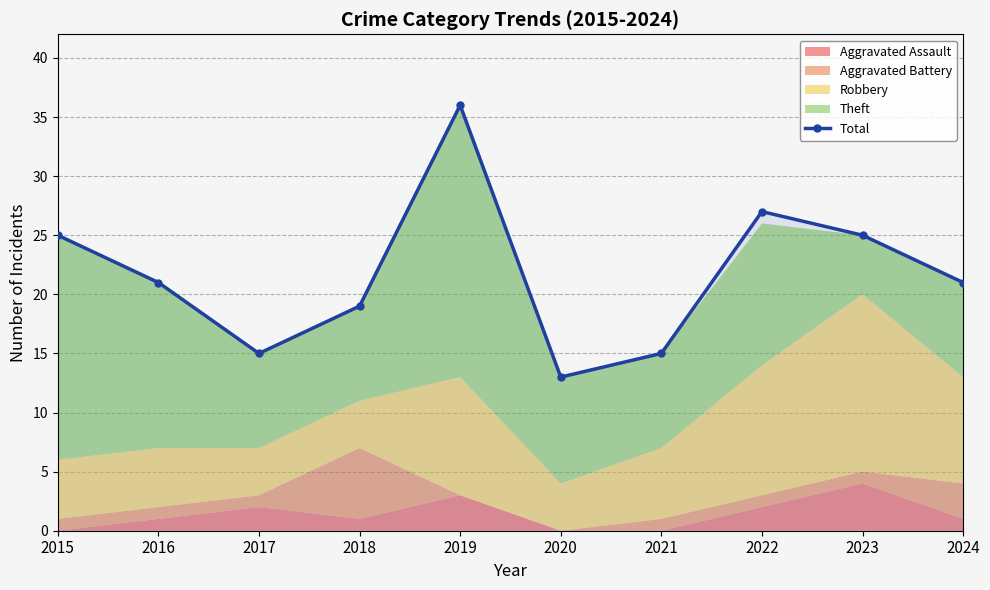

What is the average value?

22